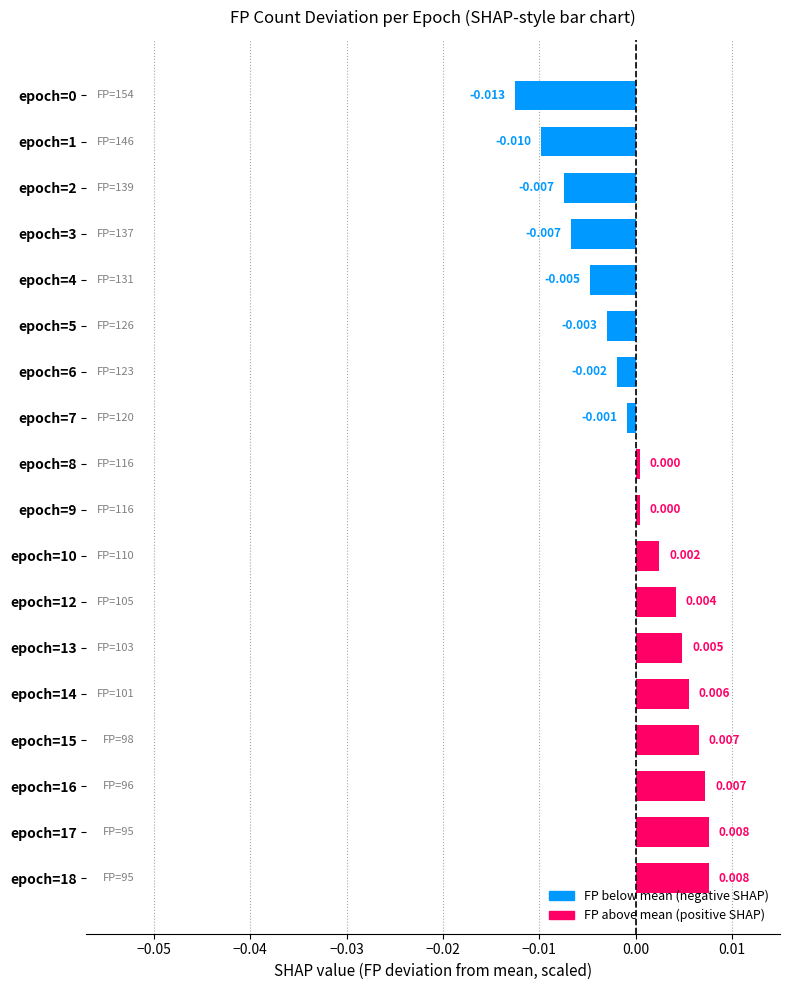

How many categories are shown in the chart?

18